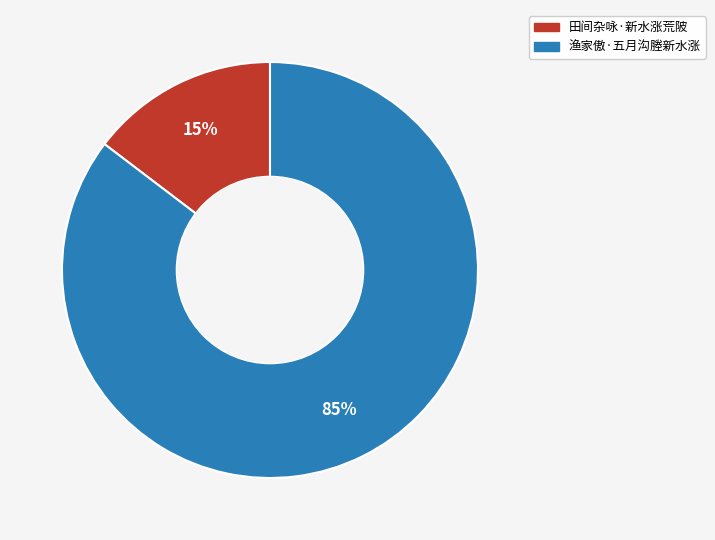

What is the largest slice in the pie chart?

渔家傲·五月沟塍新水涨